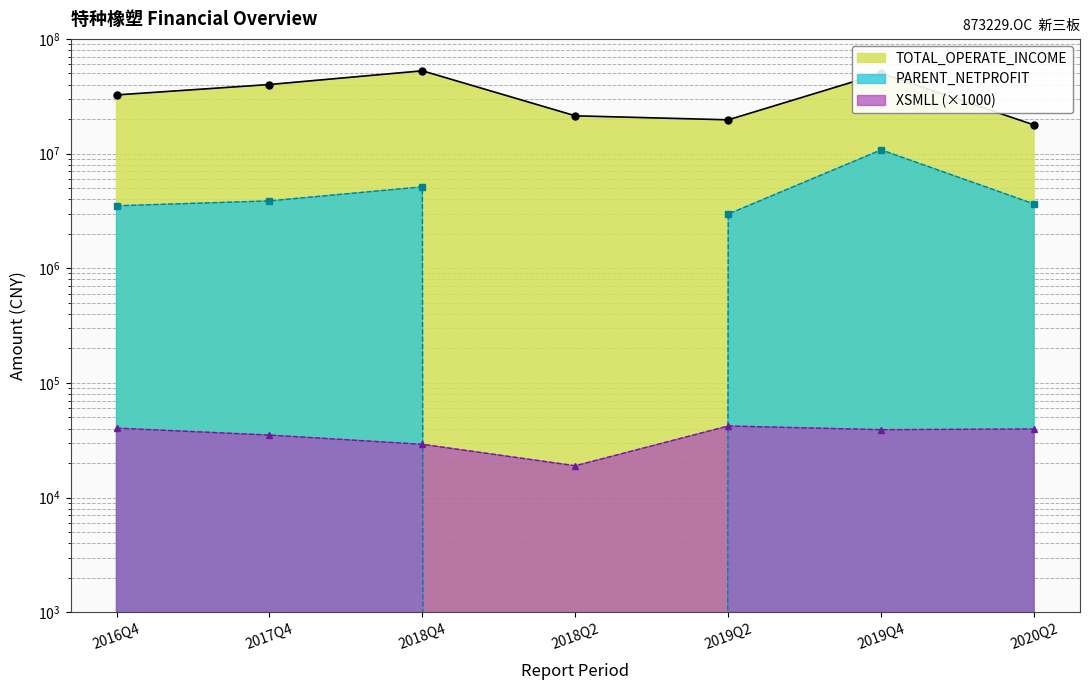

Which category has the lowest value in the TOTAL_OPERATE_INCOME series?

2020Q2